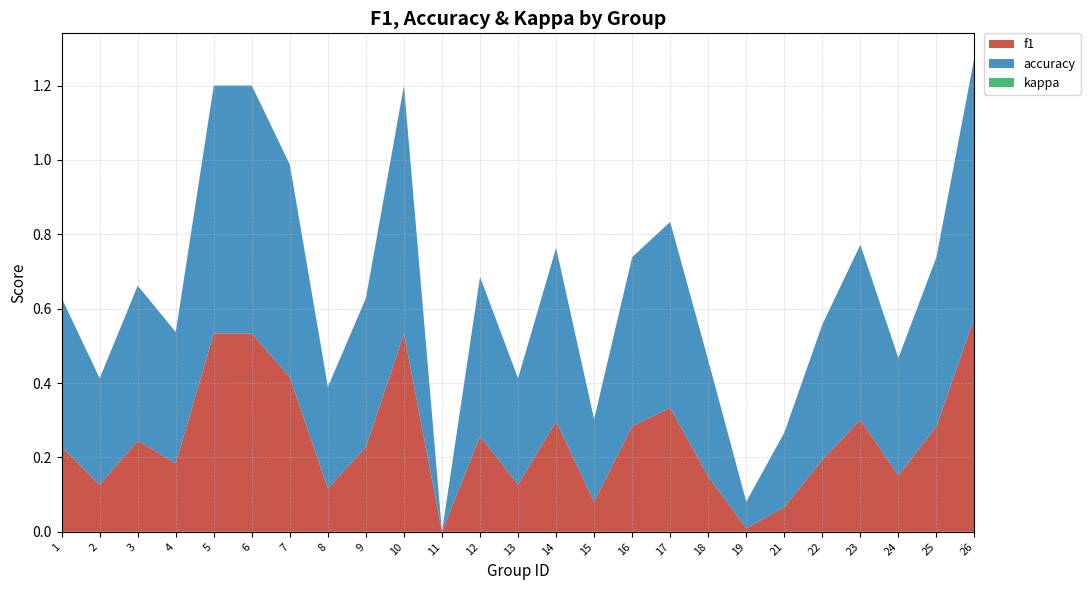

Reading left to right, what are all the values shown in this chart?

f1: 1=0.2	2=0.1	3=0.2	4=0.2	5=0.5	6=0.5	7=0.4	8=0.1	9=0.2	10=0.5	11=0.0	12=0.3	13=0.1	14=0.3	15=0.1	16=0.3	17=0.3	18=0.1	19=0.0	21=0.1	22=0.2	23=0.3	24=0.2	25=0.3	26=0.6
accuracy: 1=0.4	2=0.3	3=0.4	4=0.4	5=0.7	6=0.7	7=0.6	8=0.3	9=0.4	10=0.7	11=0.0	12=0.4	13=0.3	14=0.5	15=0.2	16=0.5	17=0.5	18=0.3	19=0.1	21=0.2	22=0.4	23=0.5	24=0.3	25=0.5	26=0.7
kappa: 1=0.0	2=0.0	3=0.0	4=0.0	5=0.0	6=0.0	7=0.0	8=0.0	9=0.0	10=0.0	11=0.0	12=0.0	13=0.0	14=0.0	15=0.0	16=0.0	17=0.0	18=0.0	19=0.0	21=0.0	22=0.0	23=0.0	24=0.0	25=0.0	26=0.0